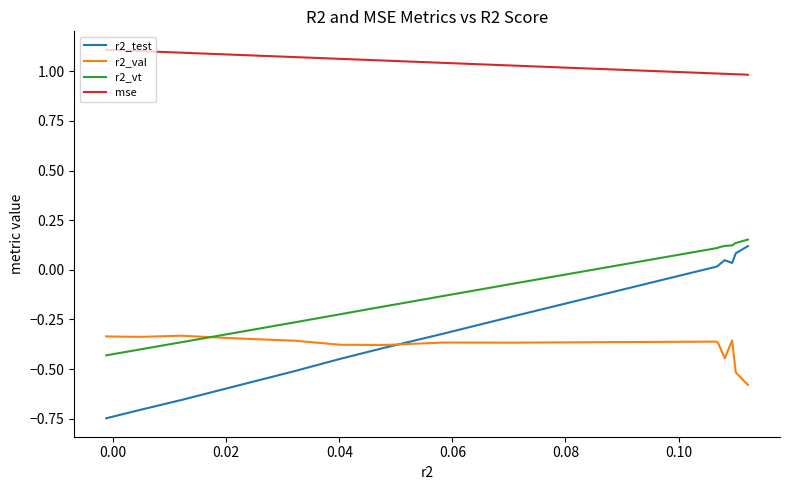

True or false: r2_val has a value of -0.2 at 13.

False